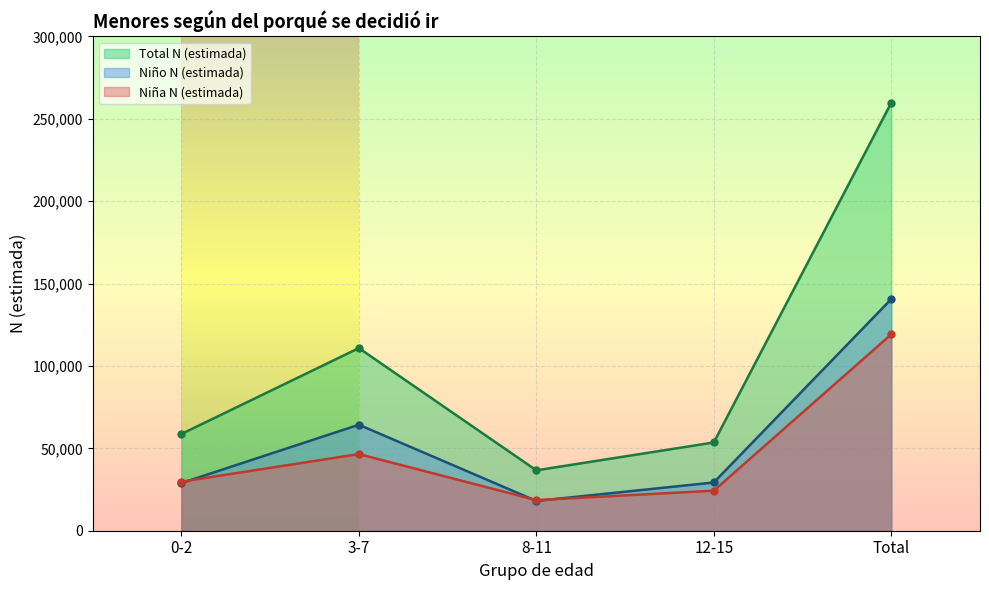

True or false: Niña N (estimada) and Total N (estimada) cross at least once.

False